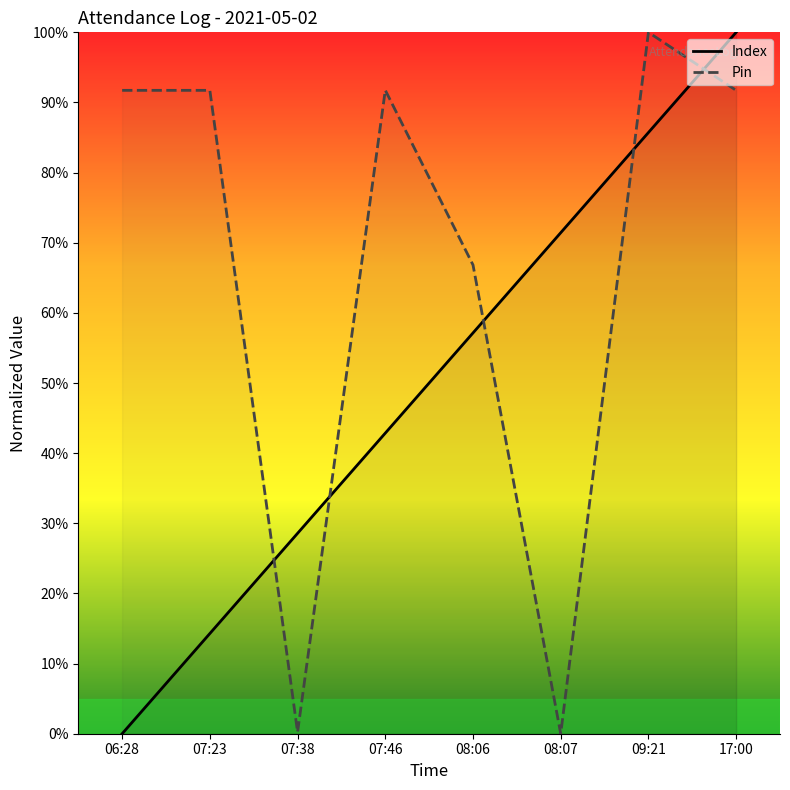

What are all the series names shown in the legend?

Index, Pin